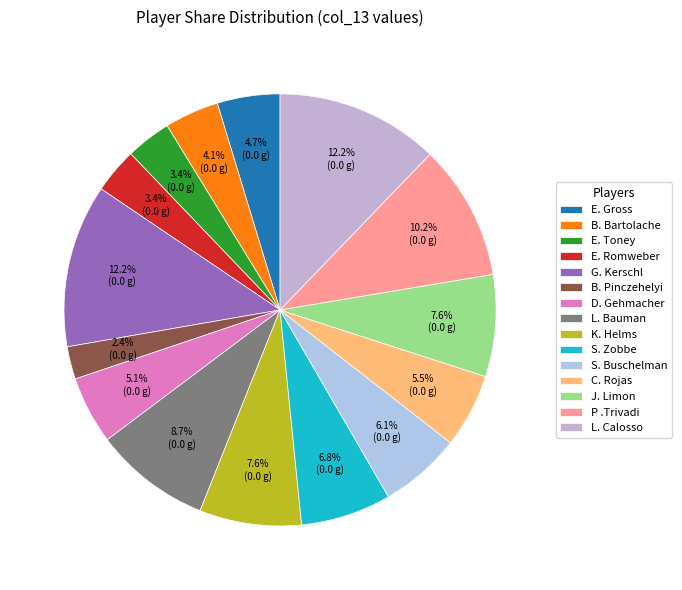

What is the smallest slice in the pie chart?

B. Pinczehelyi